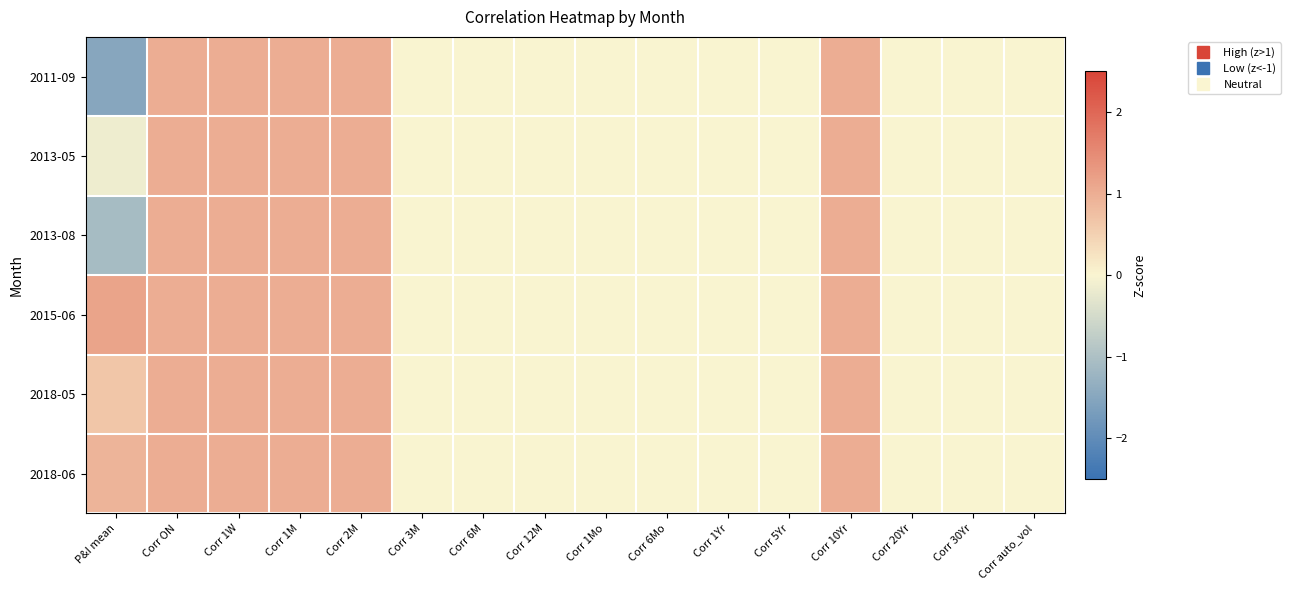

Rank the series at Corr 5Yr from highest to lowest value.

2011-09, 2013-05, 2013-08, 2015-06, 2018-05, 2018-06